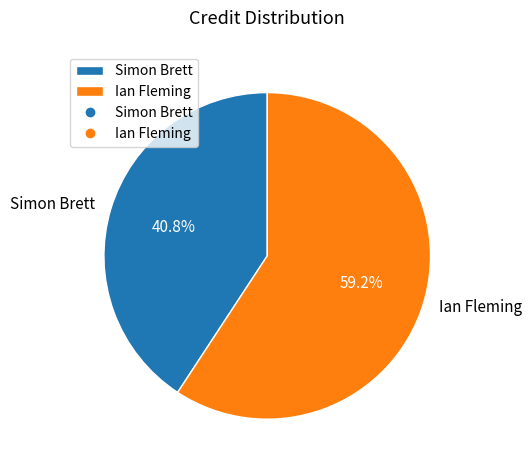

Do Simon Brett and Ian Fleming together represent more than half of the pie?

Yes